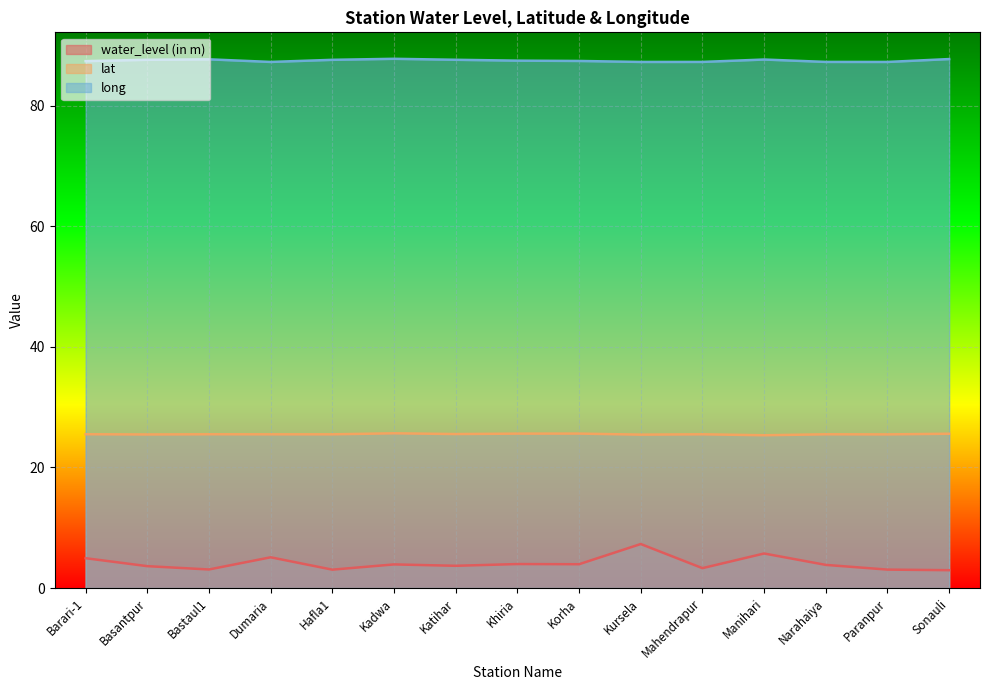

List the series in order of their peak value, lowest first.

water_level (in m), lat, long